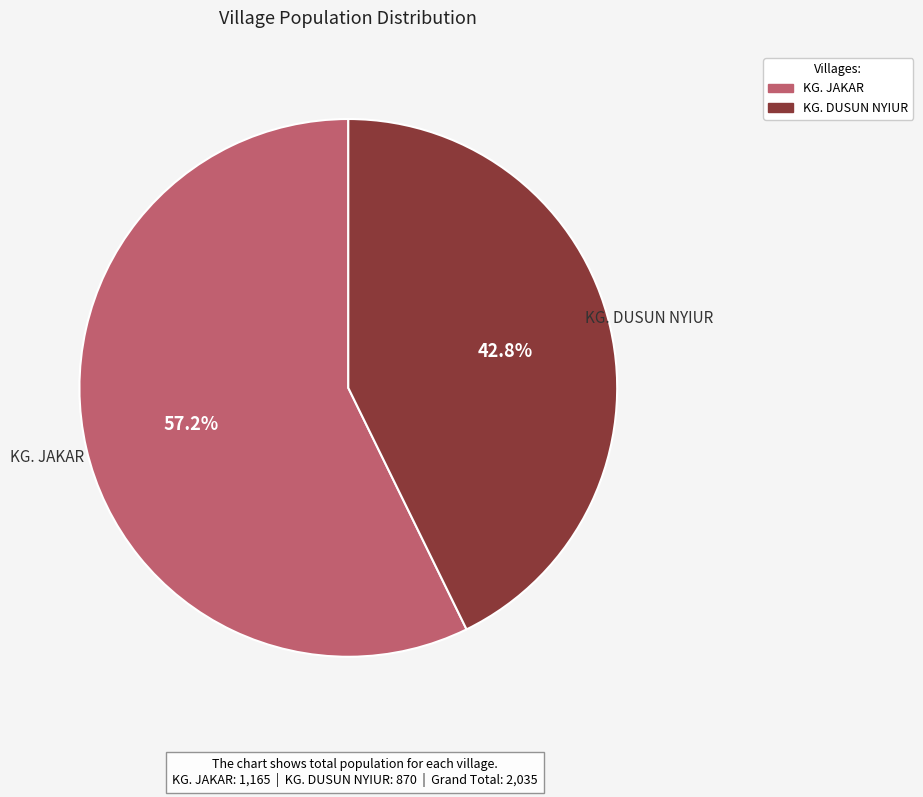

How many segments does this pie chart have?

2